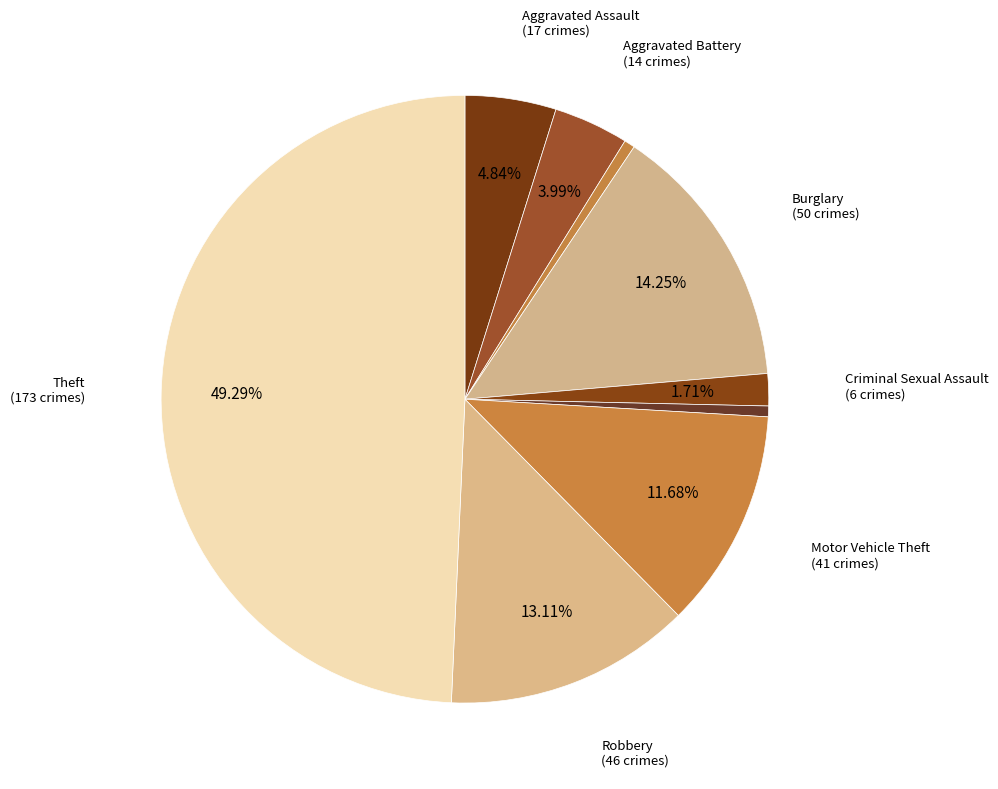

Count the number of slices in the pie.

9